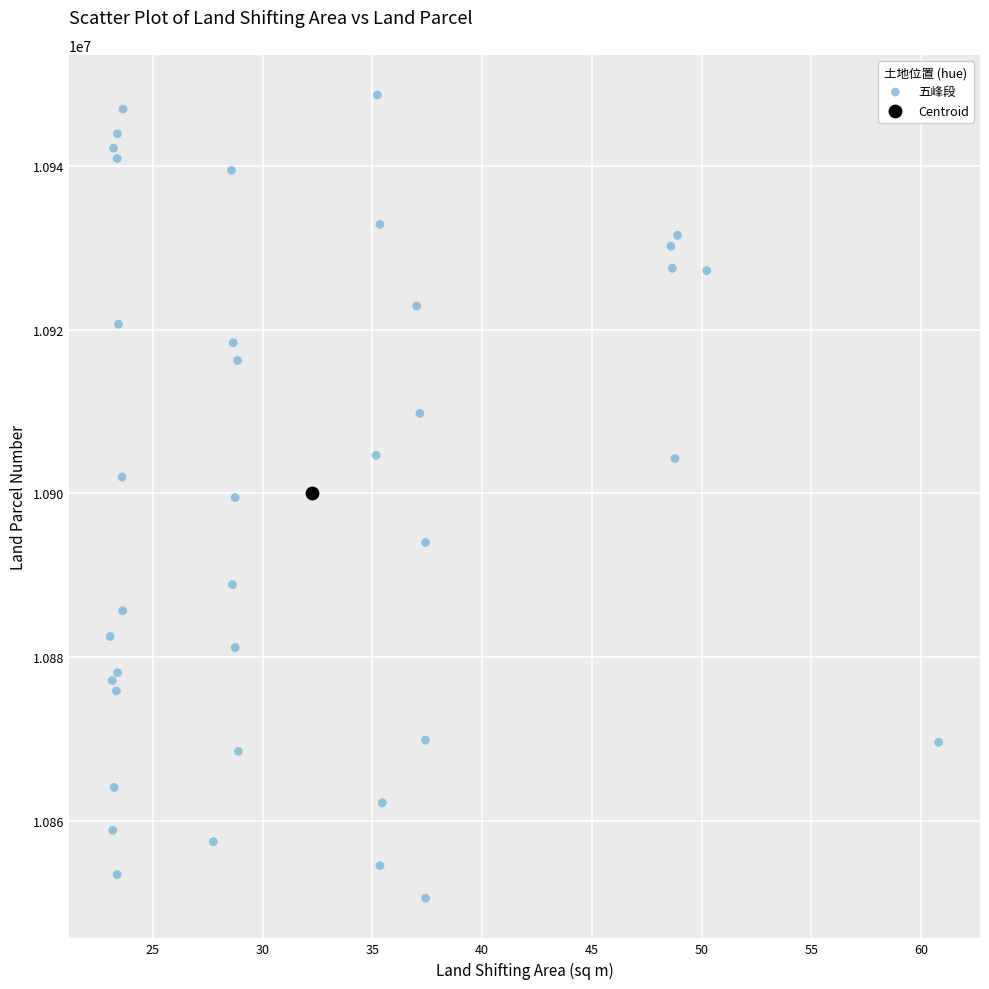

What are all the series names shown in the legend?

五峰段, Centroid